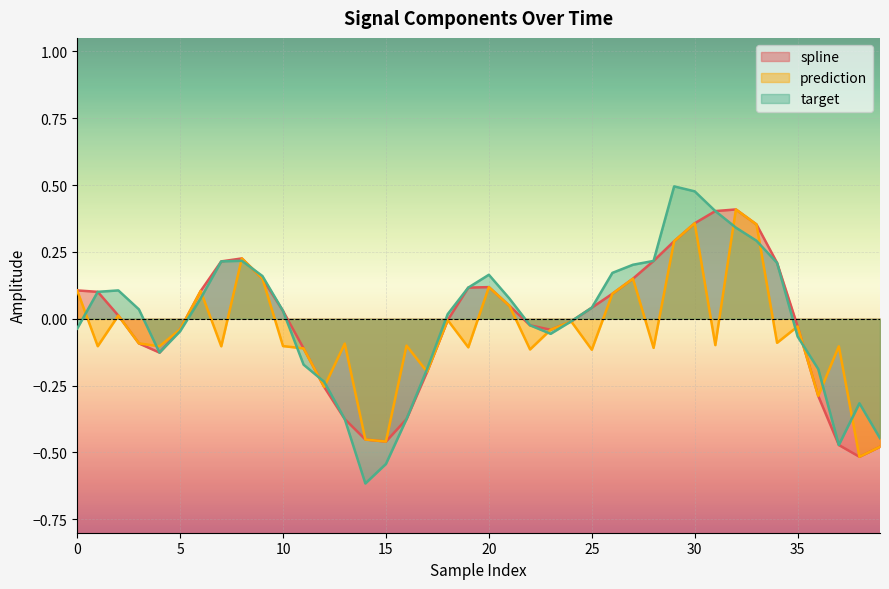

In spline, how many points are lower than both neighbors (excluding endpoints)?

4